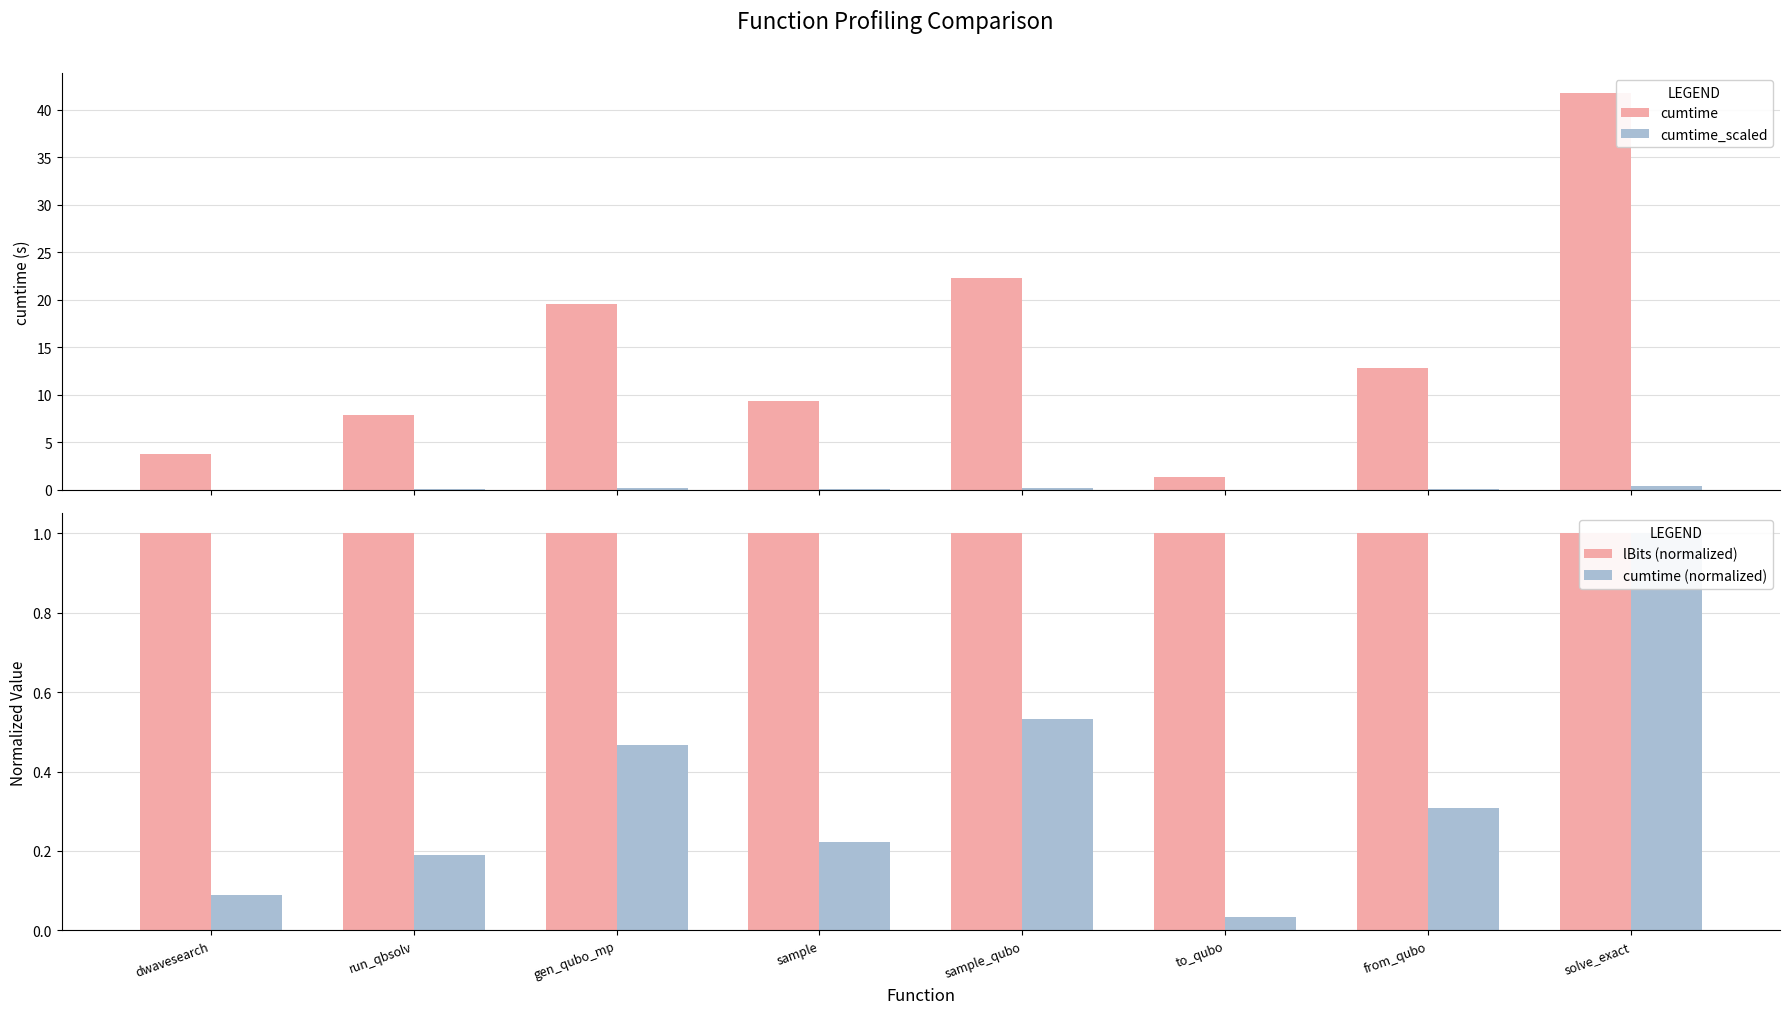

Reading left to right, what are all the values shown in this chart?

cumtime: 3.7	7.9	19.5	9.3	22.2	1.4	12.9	41.8
cumtime_scaled: 0.0	0.1	0.2	0.1	0.2	0.0	0.1	0.4
lBits (normalized): 1.0	1.0	1.0	1.0	1.0	1.0	1.0	1.0
cumtime (normalized): 0.1	0.2	0.5	0.2	0.5	0.0	0.3	1.0